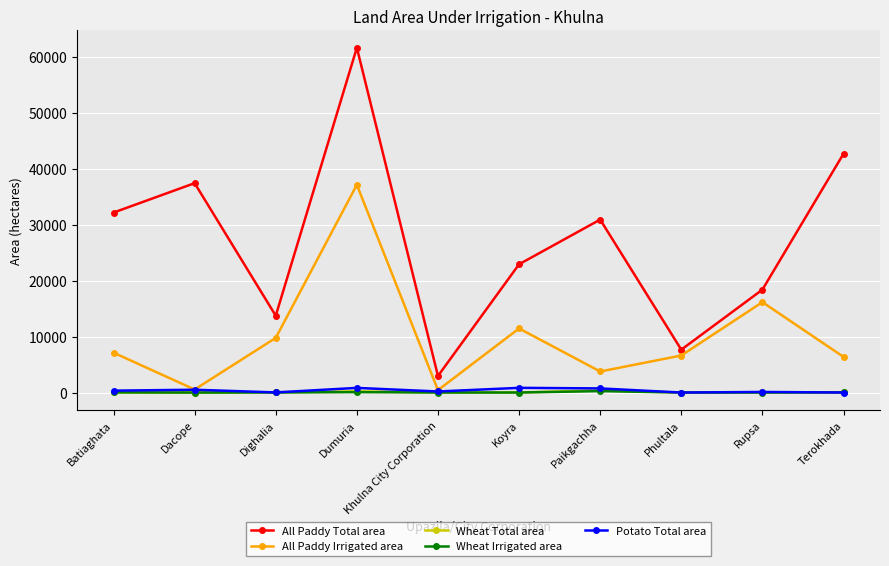

What is the label of the 3rd point from the right?

Phultala